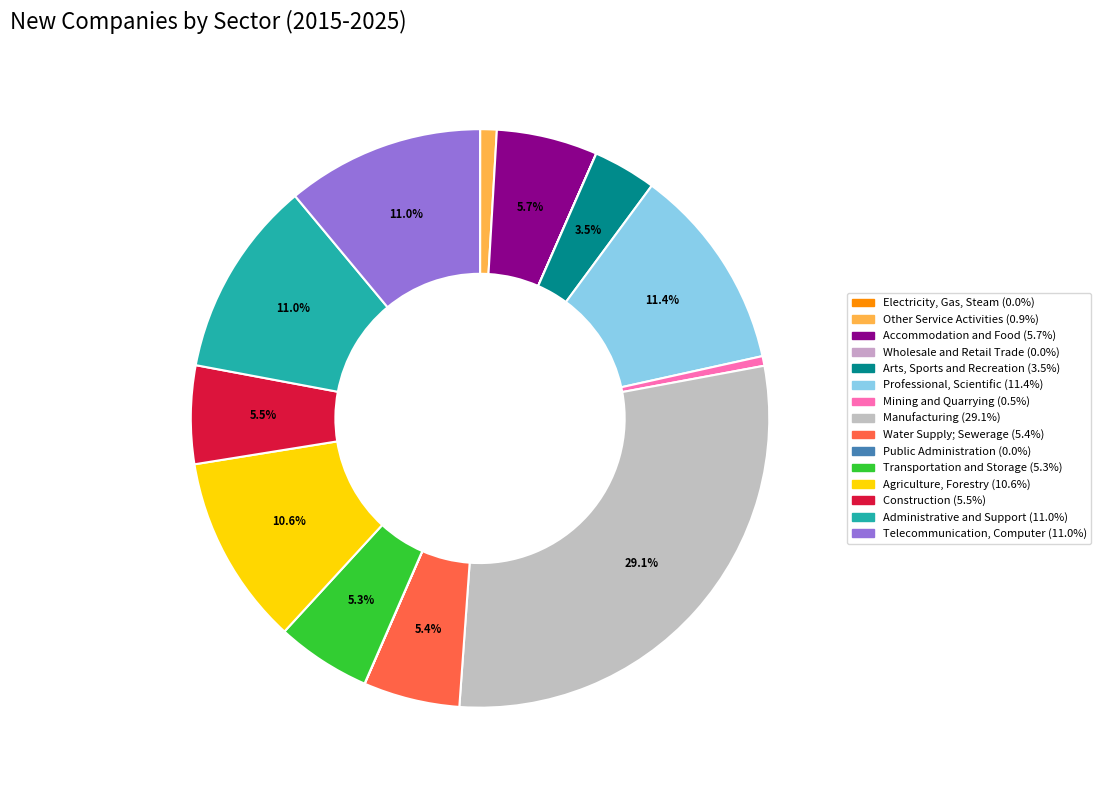

To the nearest percent, what is the combined percentage of Water Supply; Sewerage and Wholesale and Retail Trade?

5%